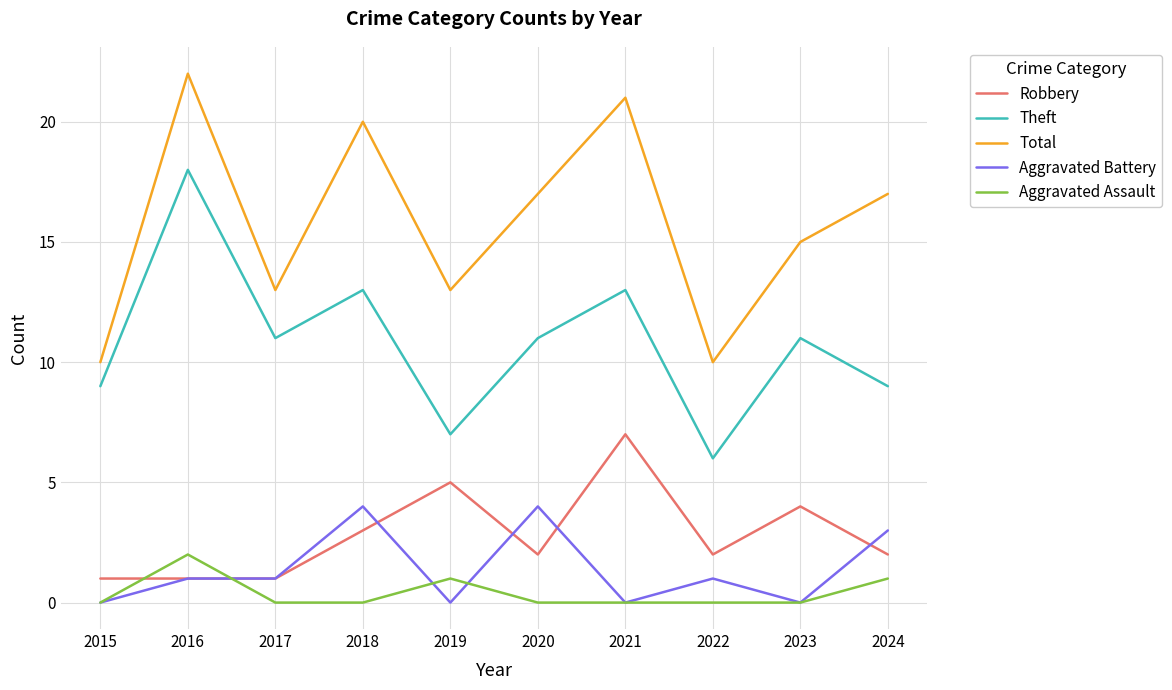

True or false: Total and Aggravated Battery intersect in this chart.

False